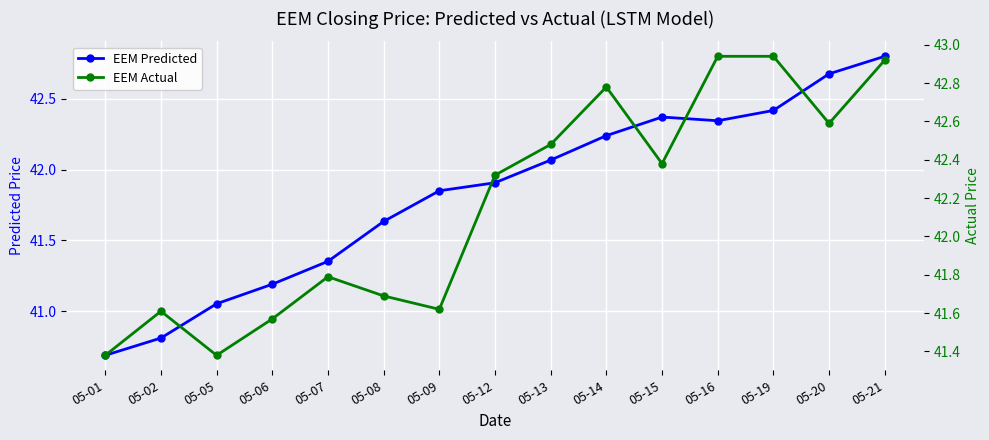

Reading left to right, what are all the values shown in this chart?

EEM Predicted: 05-01=40.7	05-02=40.8	05-05=41.1	05-06=41.2	05-07=41.4	05-08=41.6	05-09=41.9	05-12=41.9	05-13=42.1	05-14=42.2	05-15=42.4	05-16=42.3	05-19=42.4	05-20=42.7	05-21=42.8
EEM Actual: 05-01=41.4	05-02=41.6	05-05=41.4	05-06=41.6	05-07=41.8	05-08=41.7	05-09=41.6	05-12=42.3	05-13=42.5	05-14=42.8	05-15=42.4	05-16=42.9	05-19=42.9	05-20=42.6	05-21=42.9